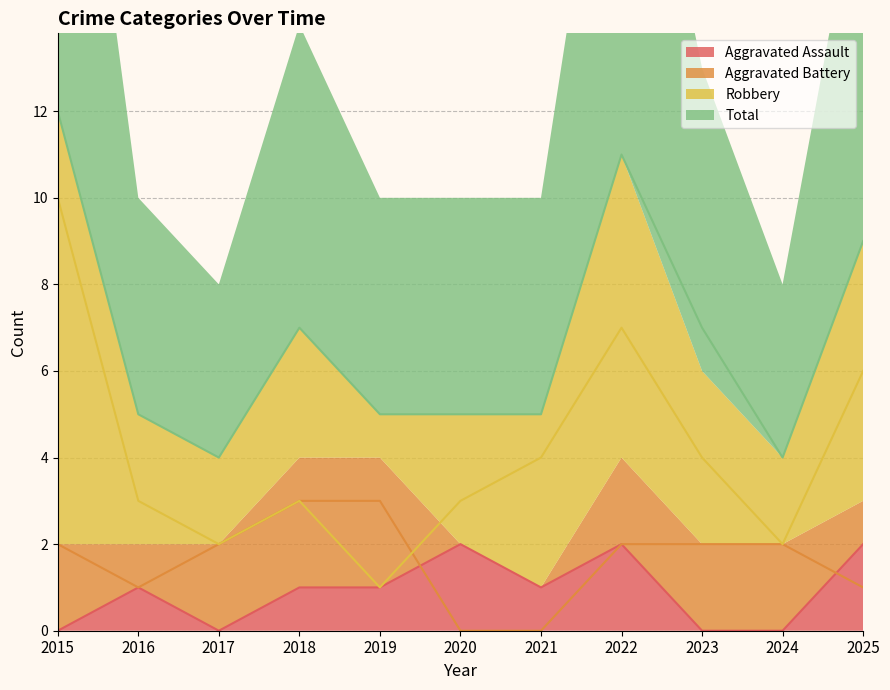

What is the approximate value of Total at 2016?

5